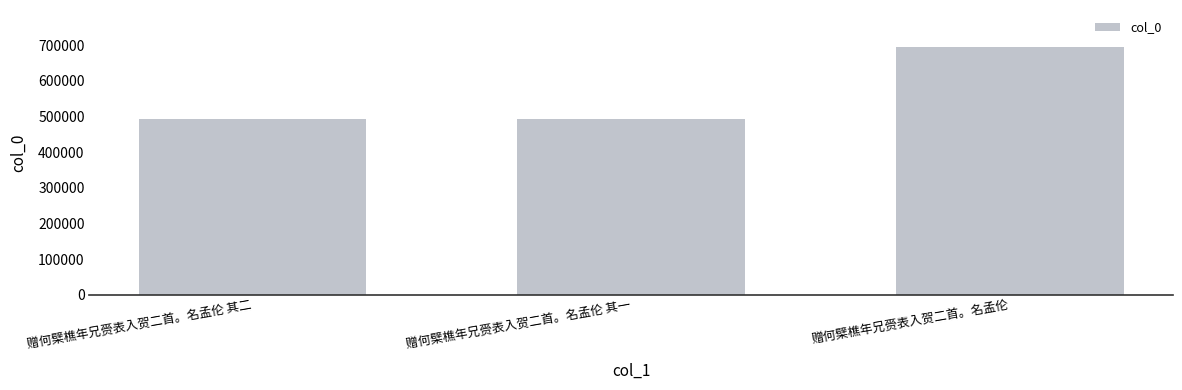

What position from the right is 赠何檗樵年兄赍表入贺二首。名孟伦 其二?

3